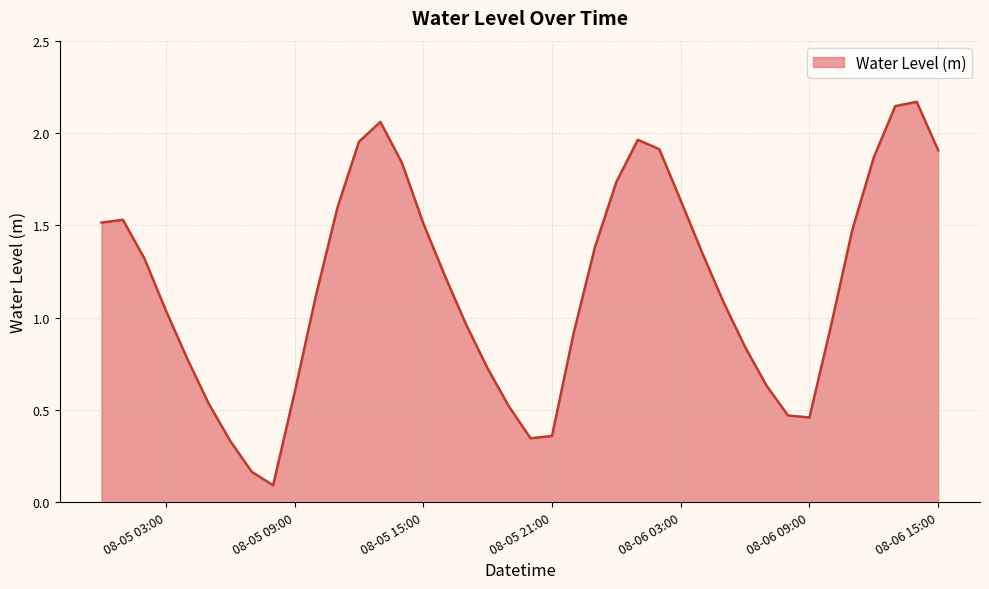

What is the greatest value displayed?

2.2